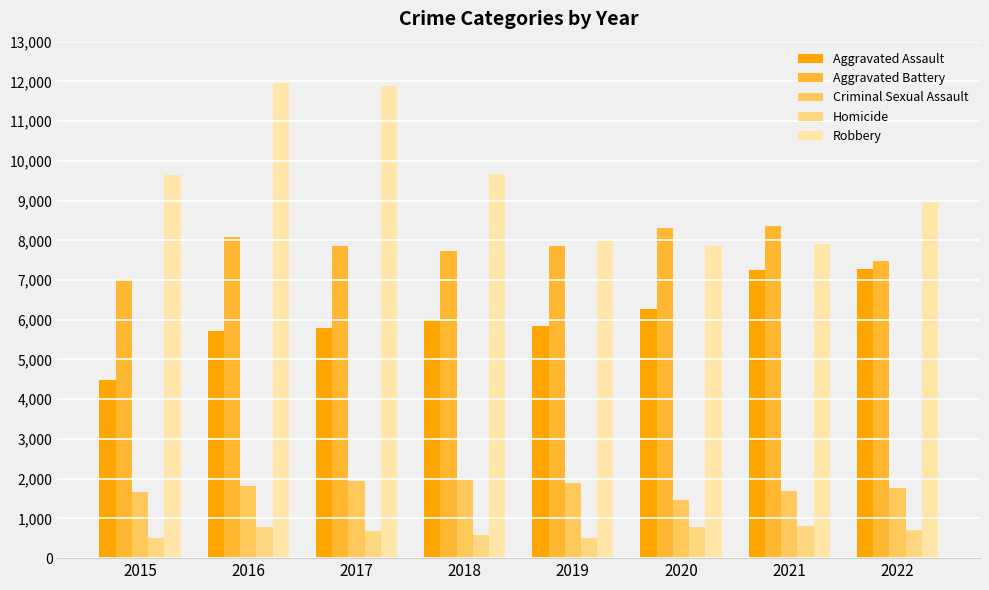

Is the value of Aggravated Battery at 2018 greater than the value of Aggravated Assault at 2016?

Yes